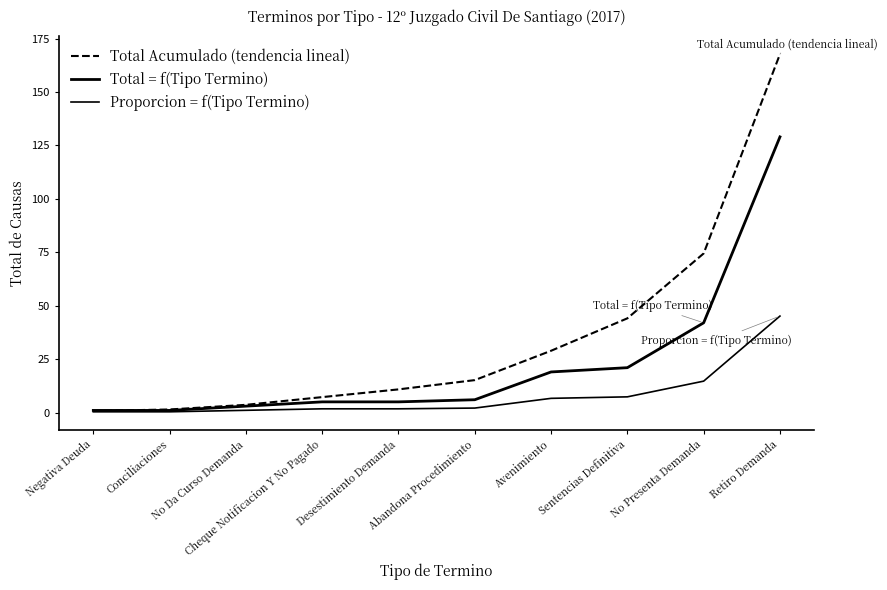

What is the total value across all series at Sentencias Definitiva?

72.4